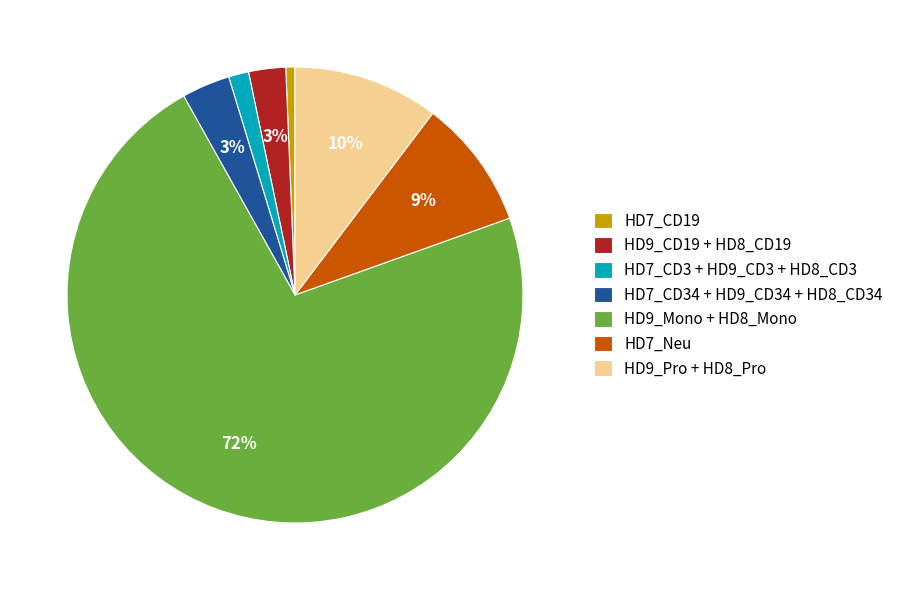

What is the largest slice in the pie chart?

HD9_Mono + HD8_Mono